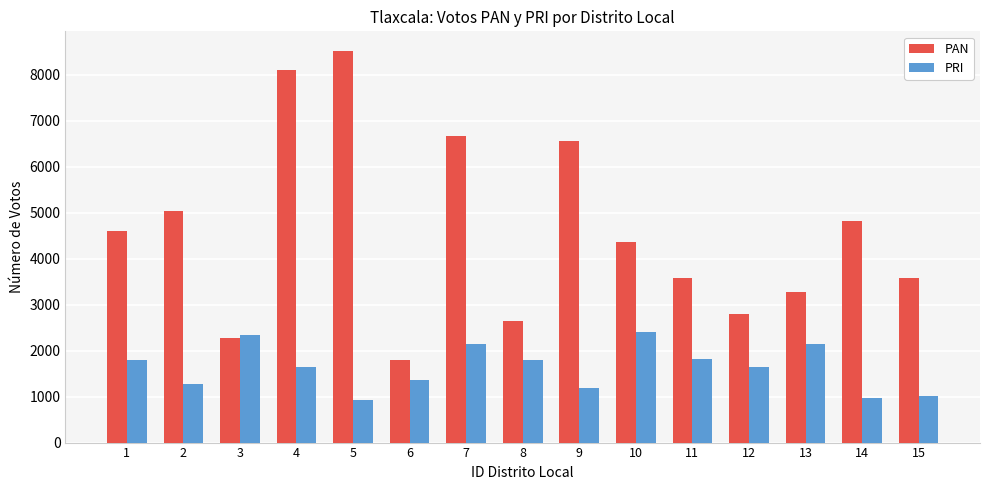

At 6, list the series in order from largest to smallest.

PAN, PRI